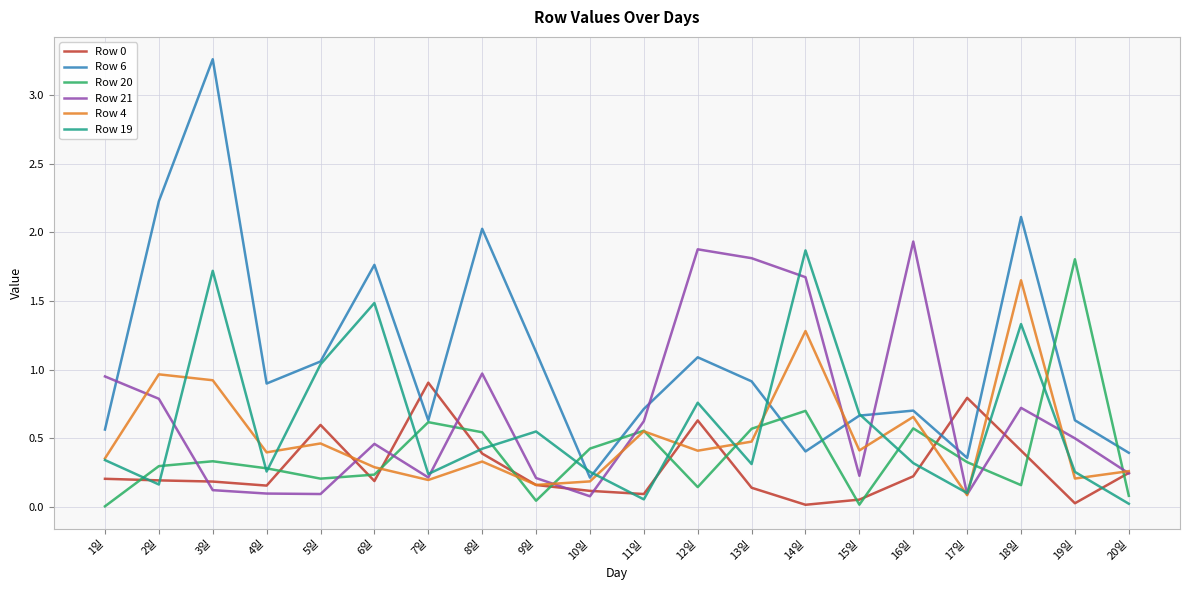

True or false: Row 4 has a value of 0.7 at 16일.

True